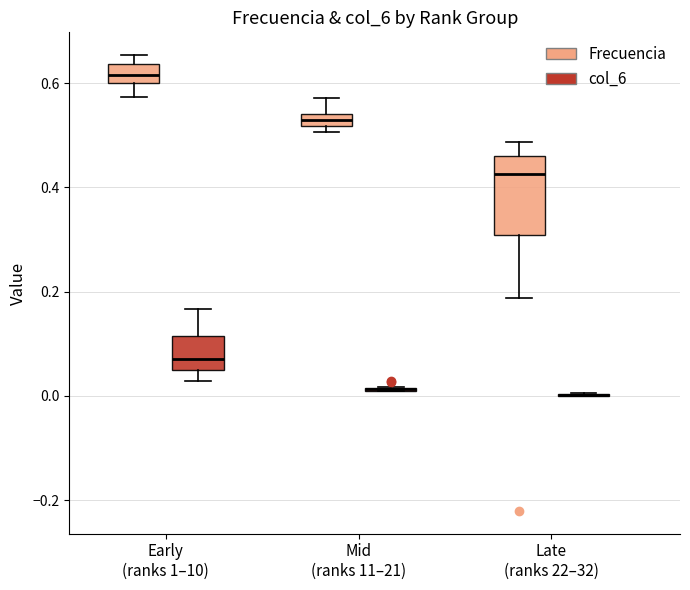

Where does the lower whisker of the box for Late (ranks 22–32) (Frecuencia) end on the y-axis? The values are not printed on the chart, so give them approximately, as read against the axis.

0.18